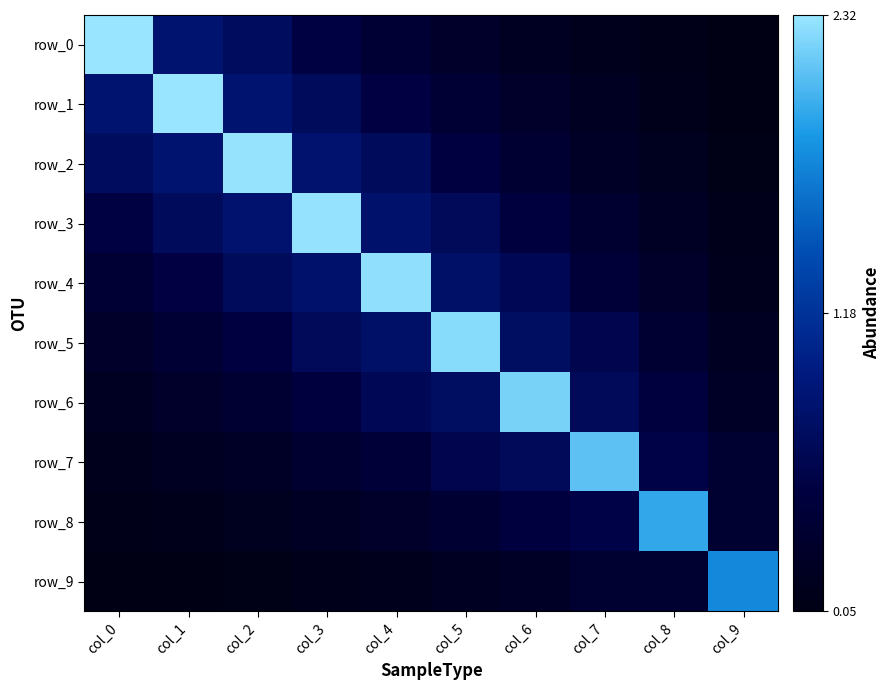

What is the total value across all series at col_6?

6.4